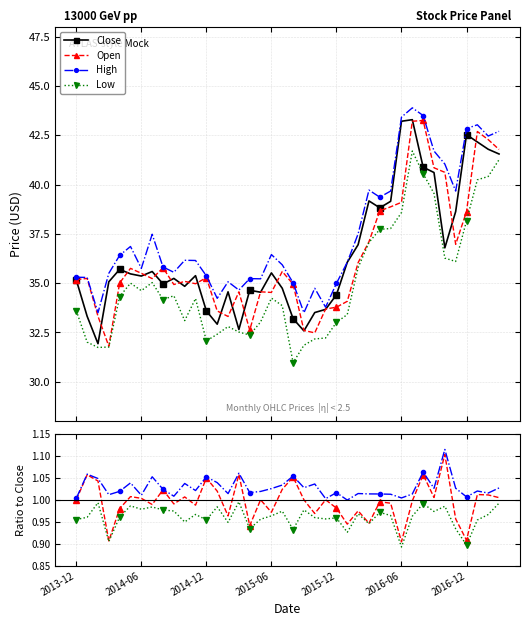

Which series has the widest spread of values?

Close